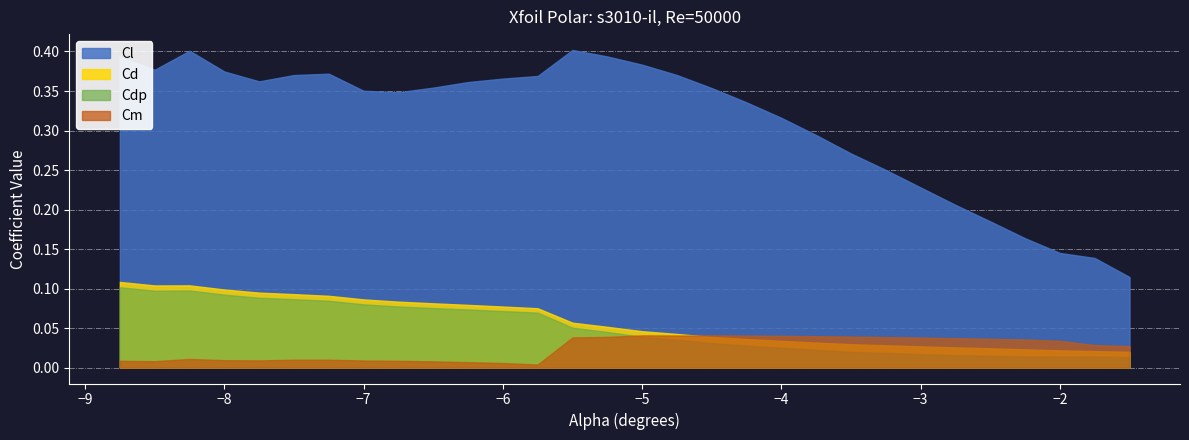

True or false: Cdp and Cm intersect in this chart.

True